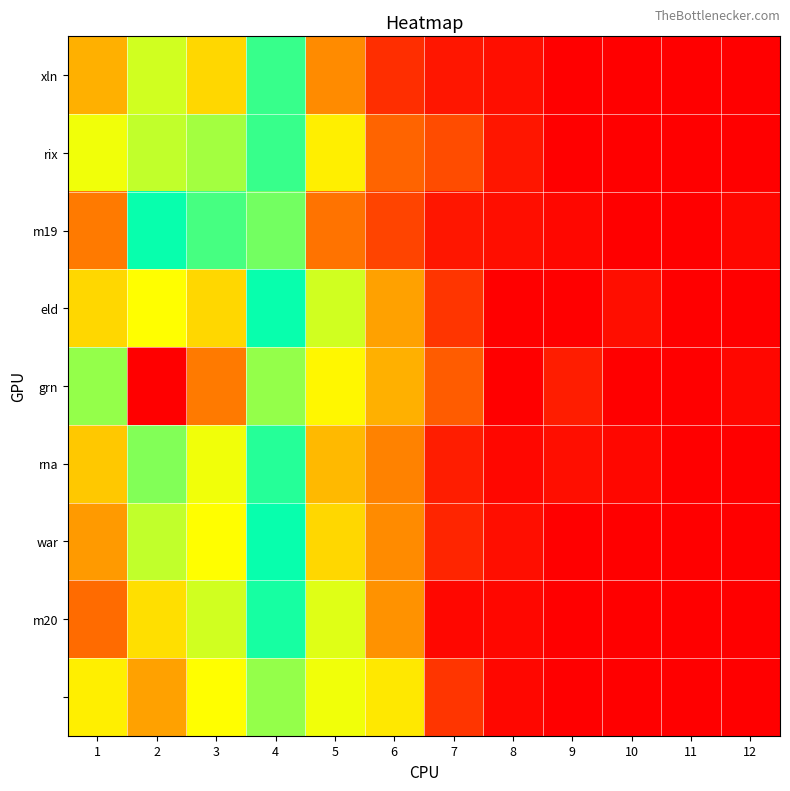

At which category does the chart reach its peak across all series?

2